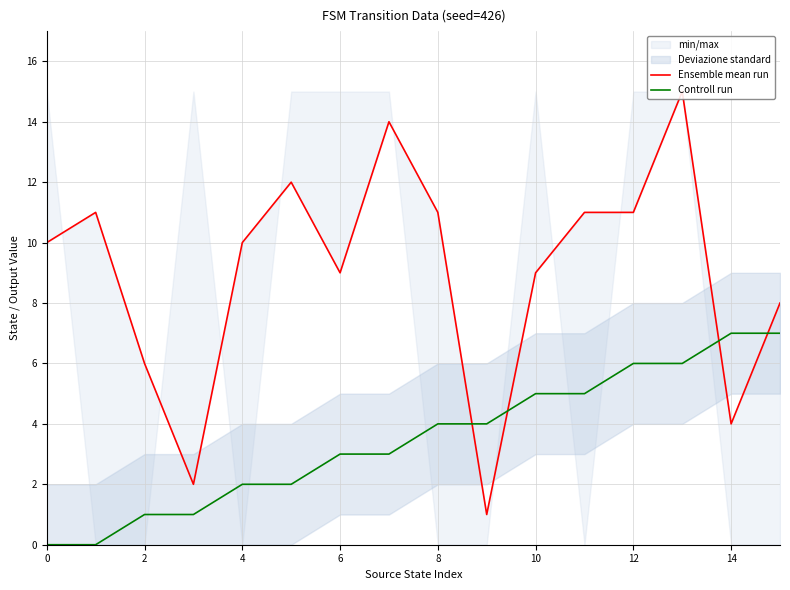

How many times do Controll run and Ensemble mean run cross each other?

4